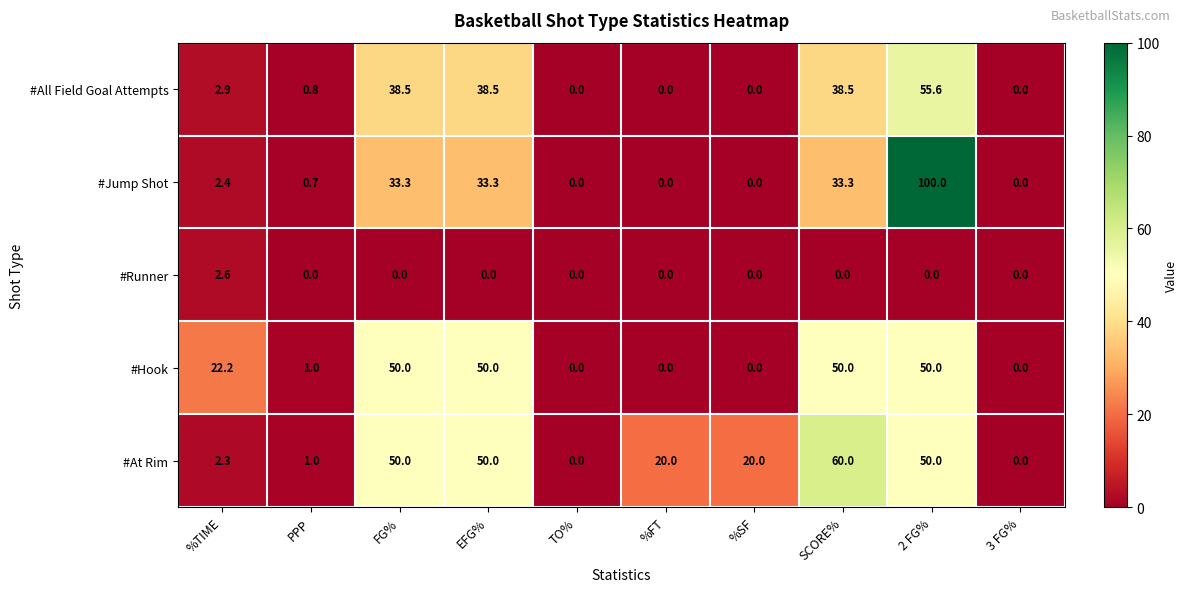

At how many categories does at least one series exceed 24?

4